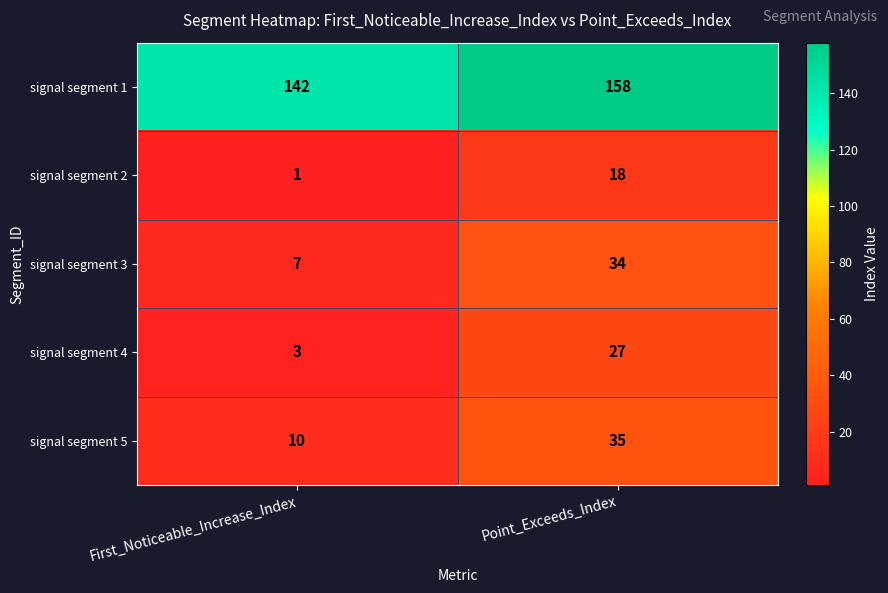

Reading left to right, list all the values displayed in this chart.

signal segment 1: 142	158
signal segment 2: 1	18
signal segment 3: 7	34
signal segment 4: 3	27
signal segment 5: 10	35